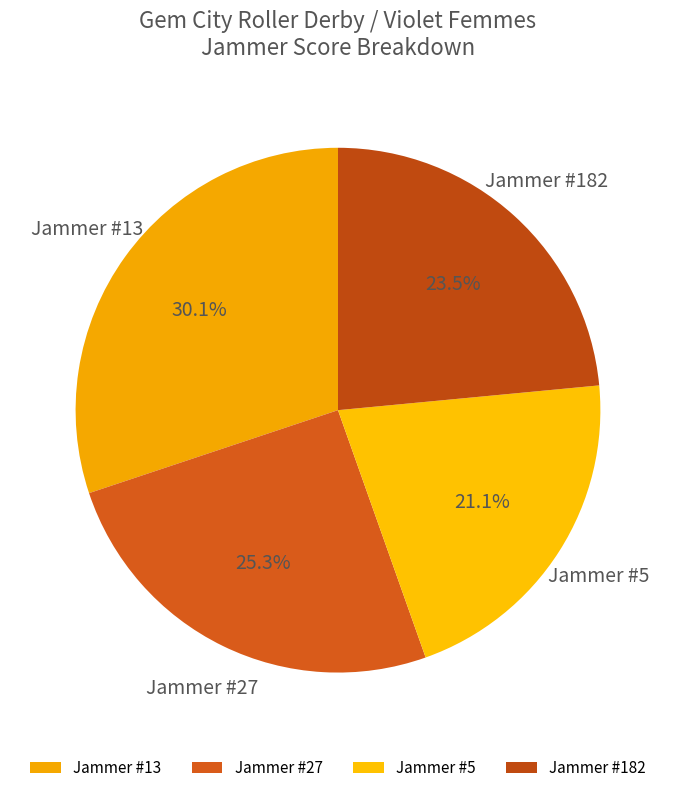

Combined, what portion of the pie is Jammer #5 and Jammer #27?

46.4%